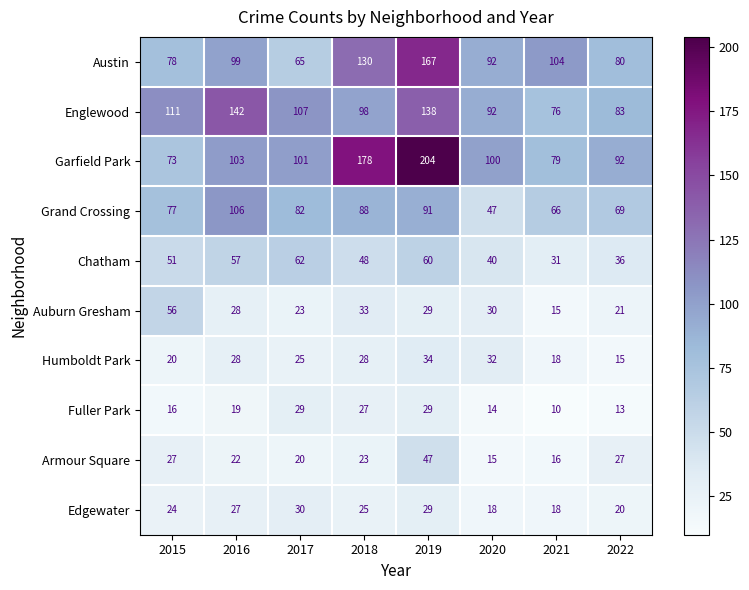

Which category has the highest value across all series?

2019